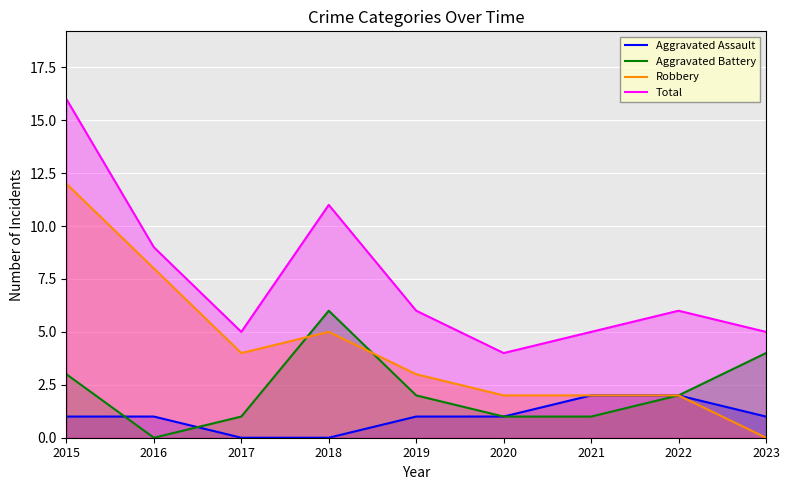

How many interior local valleys does the Robbery series have?

1